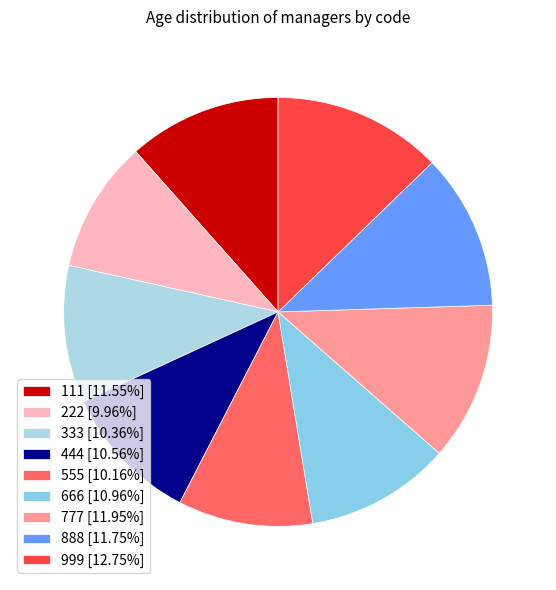

How many slices are in this pie chart?

9